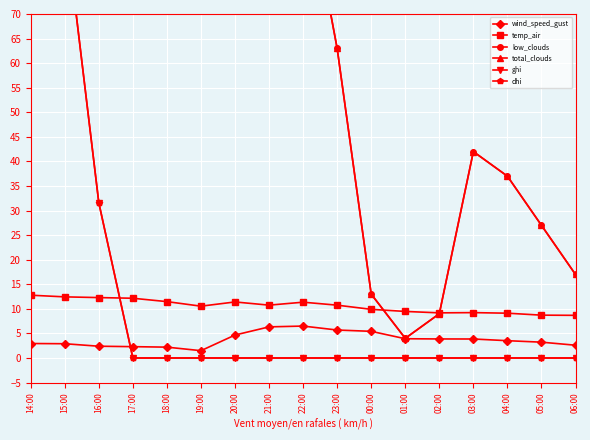

Reading left to right, what are all the values shown in this chart?

wind_speed_gust: 14:00=2.9	15:00=2.9	16:00=2.4	17:00=2.3	18:00=2.2	19:00=1.5	20:00=4.7	21:00=6.3	22:00=6.5	23:00=5.7	00:00=5.4	01:00=3.9	02:00=3.9	03:00=3.9	04:00=3.5	05:00=3.2	06:00=2.6
temp_air: 14:00=12.8	15:00=12.4	16:00=12.3	17:00=12.2	18:00=11.5	19:00=10.5	20:00=11.4	21:00=10.8	22:00=11.4	23:00=10.8	00:00=9.9	01:00=9.5	02:00=9.2	03:00=9.2	04:00=9.1	05:00=8.7	06:00=8.7
low_clouds: 14:00=100.0	15:00=100.0	16:00=98.0	17:00=83.0	18:00=100.0	19:00=100.0	20:00=98.0	21:00=100.0	22:00=100.0	23:00=63.0	00:00=13.0	01:00=4.0	02:00=9.0	03:00=42.0	04:00=37.0	05:00=27.0	06:00=17.0
total_clouds: 14:00=100.0	15:00=100.0	16:00=98.0	17:00=83.0	18:00=100.0	19:00=100.0	20:00=98.0	21:00=100.0	22:00=100.0	23:00=63.0	00:00=13.0	01:00=4.0	02:00=9.0	03:00=42.0	04:00=37.0	05:00=27.0	06:00=17.0
ghi: 14:00=138.6	15:00=89.3	16:00=31.6	17:00=0.0	18:00=0.0	19:00=0.0	20:00=0.0	21:00=0.0	22:00=0.0	23:00=0.0	00:00=0.0	01:00=0.0	02:00=0.0	03:00=0.0	04:00=0.0	05:00=0.0	06:00=0.0
dhi: 14:00=138.6	15:00=89.3	16:00=31.6	17:00=0.0	18:00=0.0	19:00=0.0	20:00=0.0	21:00=0.0	22:00=0.0	23:00=0.0	00:00=0.0	01:00=0.0	02:00=0.0	03:00=0.0	04:00=0.0	05:00=0.0	06:00=0.0